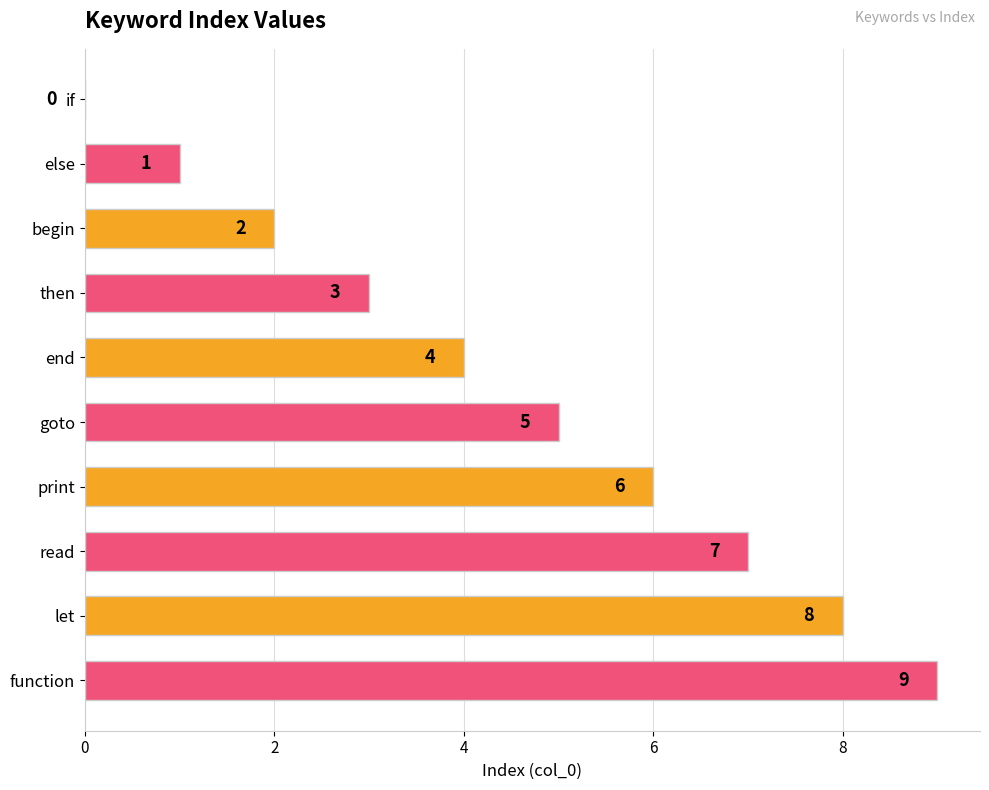

How many positive values are there?

9